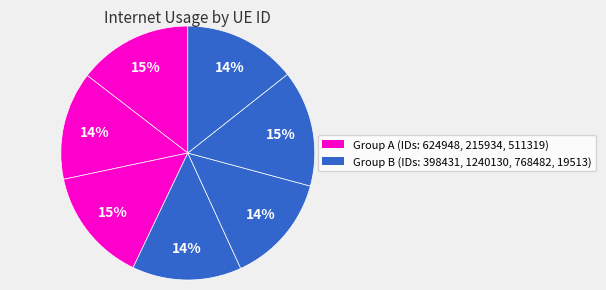

Count the number of slices in the pie.

7